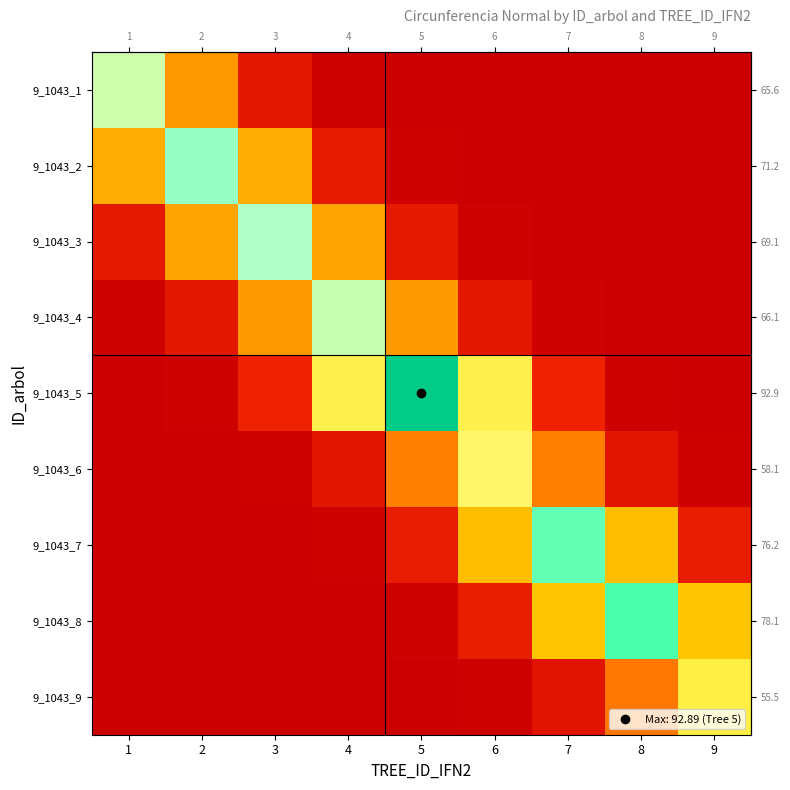

Count the number of data series in this chart.

9